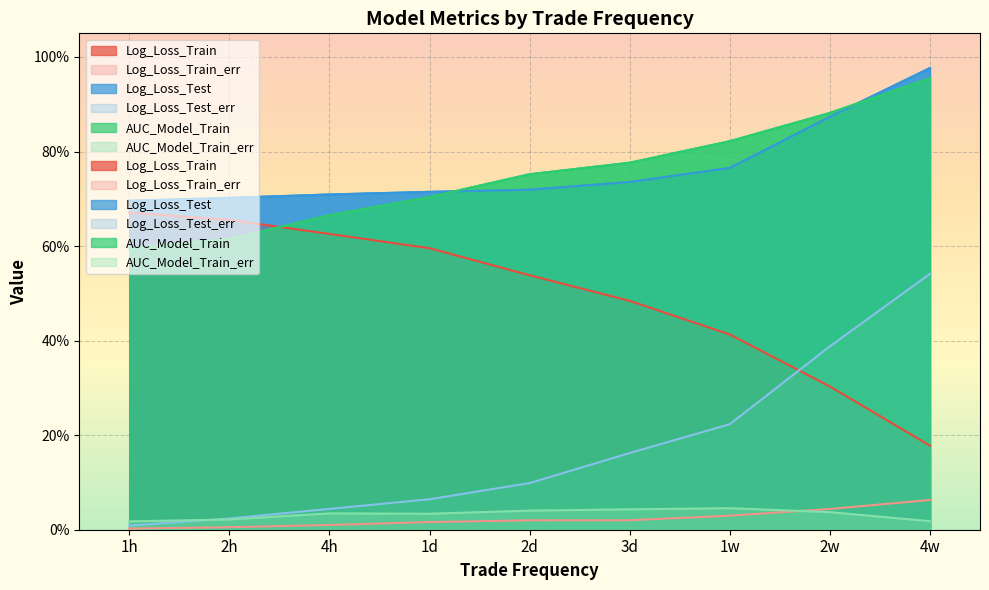

At which category is the sum across all series the highest?

4w